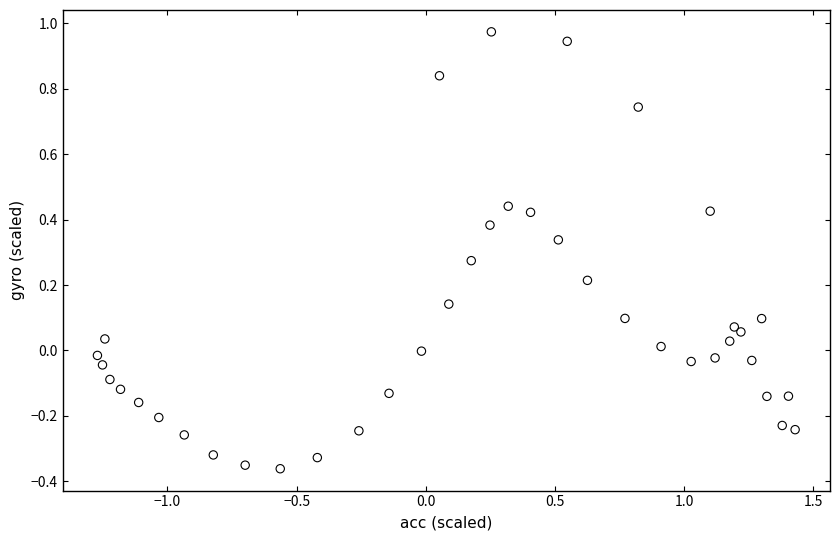

What is the range of X values (max minus min)?

2.7